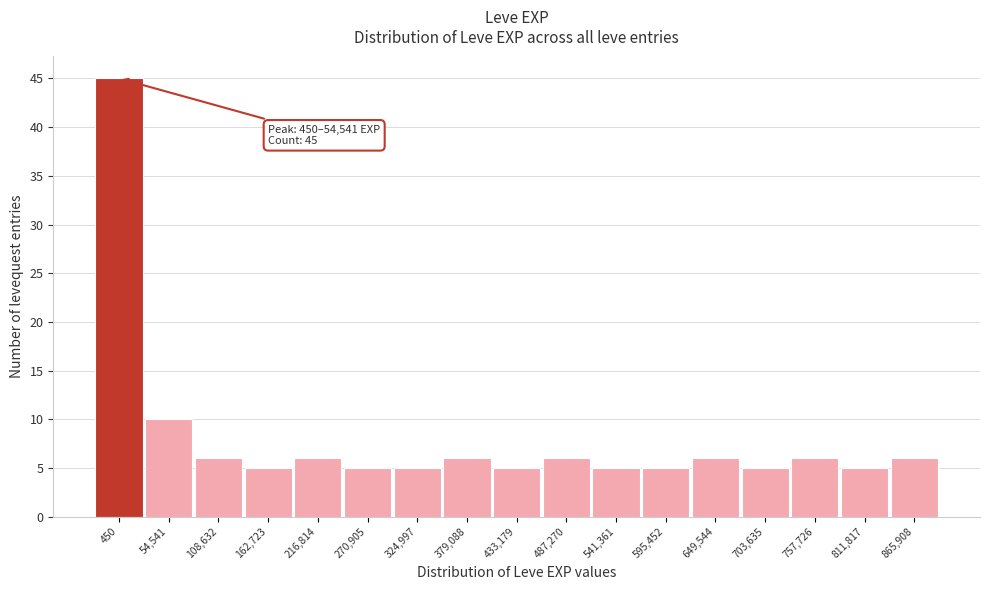

Reading left to right, what are all the values shown in this chart?

450=45	54,541=10	108,632=6	162,723=5	216,814=6	270,905=5	324,997=5	379,088=6	433,179=5	487,270=6	541,361=5	595,452=5	649,544=6	703,635=5	757,726=6	811,817=5	865,908=6